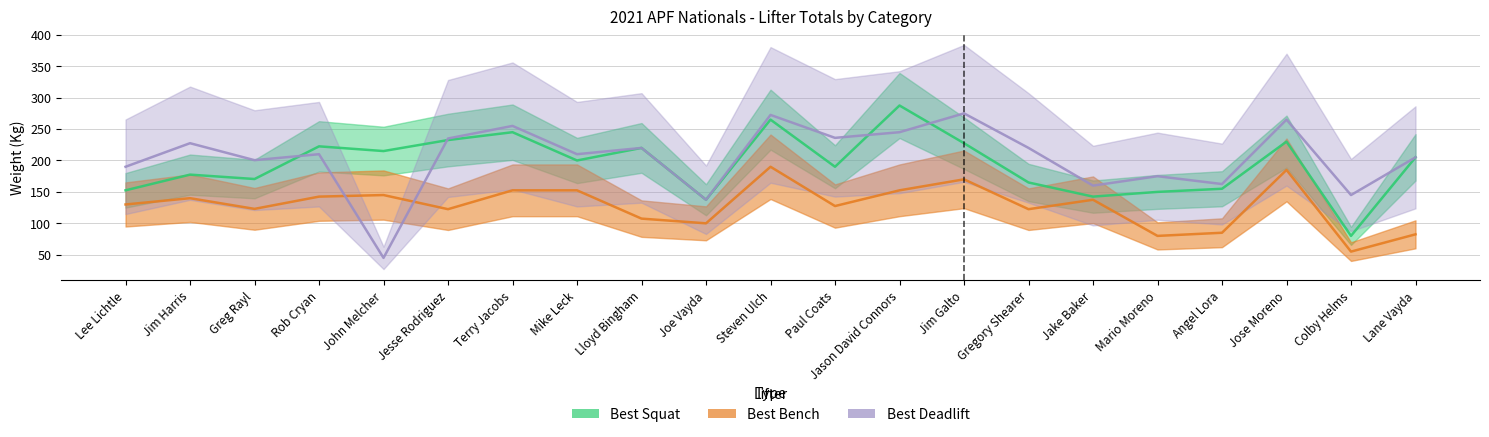

Reading left to right, what are all the values shown in this chart?

Best Squat: Lee Lichtle=152.5	Jim Harris=177.5	Greg Rayl=170.5	Rob Cryan=222.5	John Melcher=215.0	Jesse Rodriguez=232.5	Terry Jacobs=245.0	Mike Leck=200.0	Lloyd Bingham=220.0	Joe Vayda=137.5	Steven Ulch=265.0	Paul Coats=190.0	Jason David Connors=287.5	Jim Galto=227.5	Gregory Shearer=165.0	Jake Baker=142.5	Mario Moreno=150.0	Angel Lora=155.0	Jose Moreno=230.0	Colby Helms=80.0	Lane Vayda=205.0
Best Bench: Lee Lichtle=130.0	Jim Harris=140.0	Greg Rayl=123.0	Rob Cryan=142.5	John Melcher=145.0	Jesse Rodriguez=122.5	Terry Jacobs=152.5	Mike Leck=152.5	Lloyd Bingham=107.5	Joe Vayda=100.0	Steven Ulch=190.0	Paul Coats=127.5	Jason David Connors=152.5	Jim Galto=170.0	Gregory Shearer=122.5	Jake Baker=137.5	Mario Moreno=80.0	Angel Lora=85.0	Jose Moreno=185.0	Colby Helms=55.0	Lane Vayda=82.5
Best Deadlift: Lee Lichtle=190.0	Jim Harris=227.5	Greg Rayl=200.5	Rob Cryan=210.0	John Melcher=45.0	Jesse Rodriguez=235.0	Terry Jacobs=255.0	Mike Leck=210.0	Lloyd Bingham=220.0	Joe Vayda=137.5	Steven Ulch=272.5	Paul Coats=236.0	Jason David Connors=245.0	Jim Galto=275.0	Gregory Shearer=220.0	Jake Baker=160.0	Mario Moreno=175.0	Angel Lora=162.5	Jose Moreno=265.0	Colby Helms=145.0	Lane Vayda=205.0